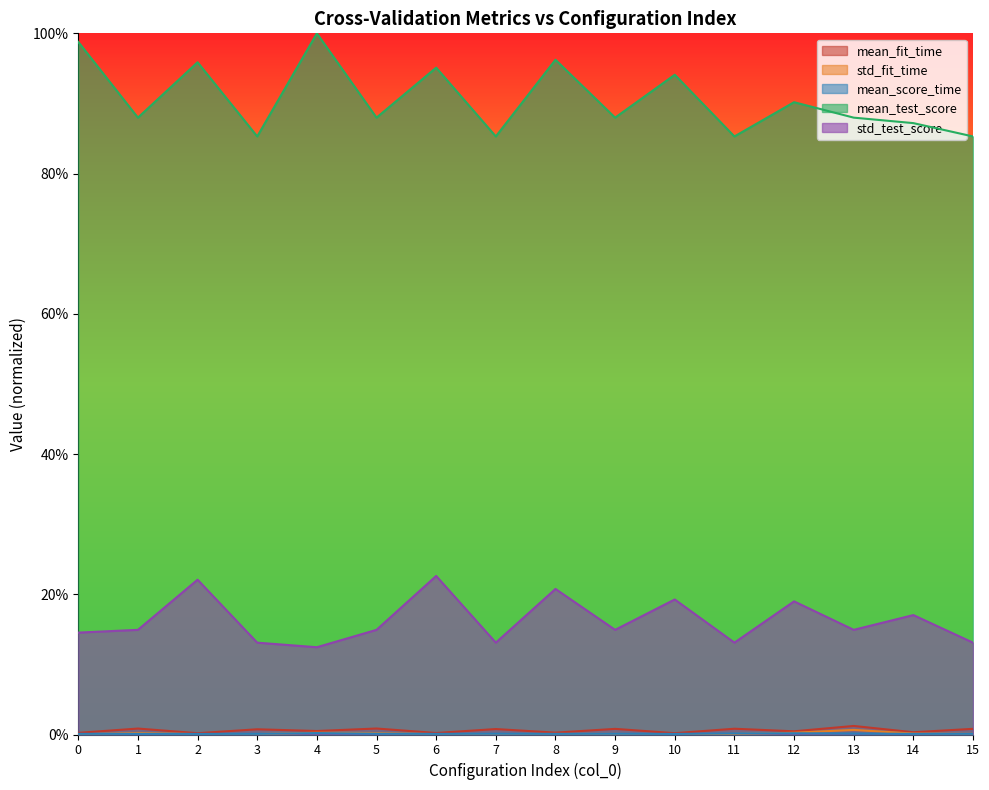

Which category has the lowest value in the std_test_score series?

4